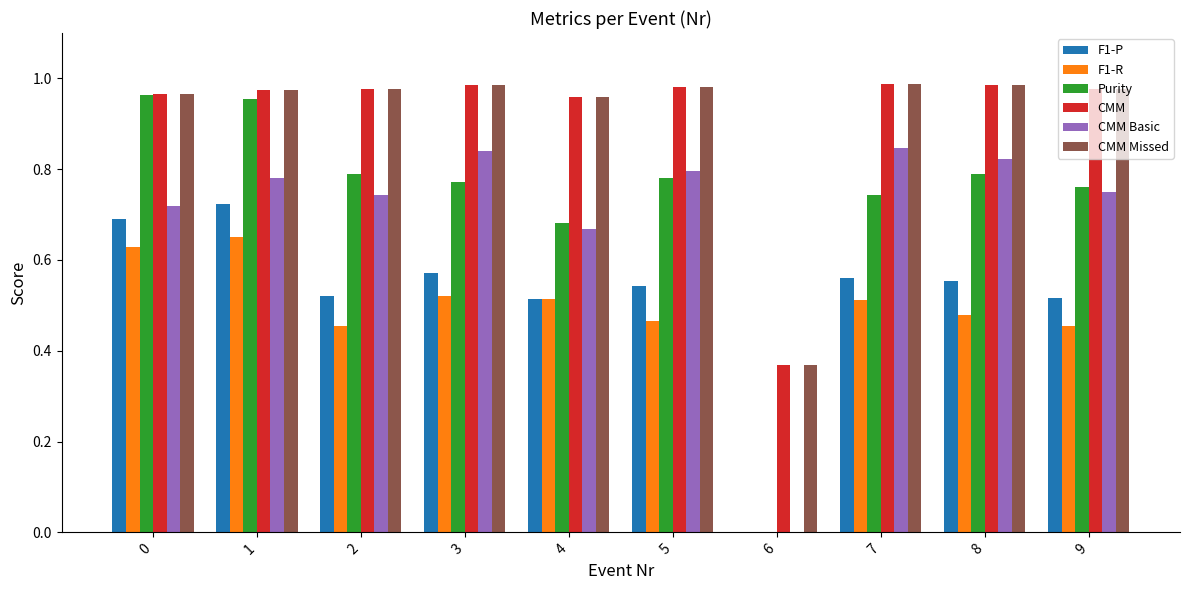

Is the value of CMM Basic at 9 greater than the value of CMM Missed at 0?

No